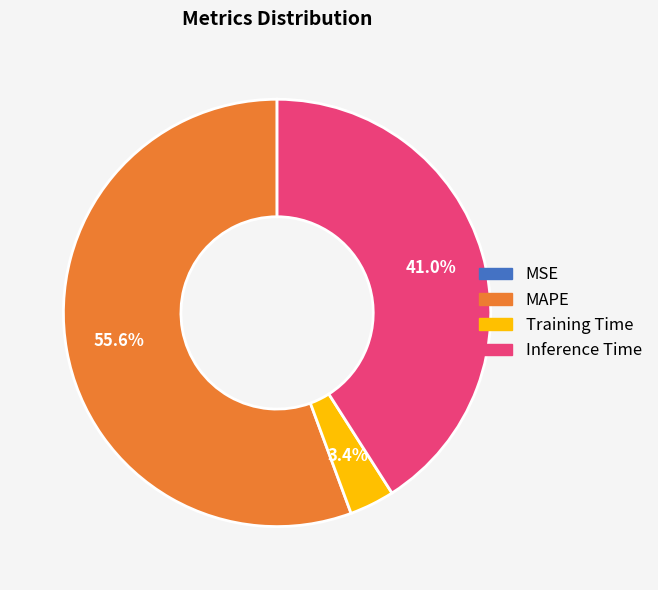

Is there a majority slice in this chart?

Yes